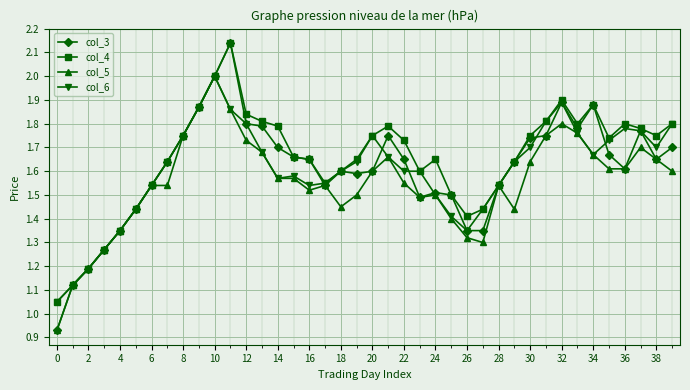

True or false: col_6 has more than 0 points higher than both neighbors.

True